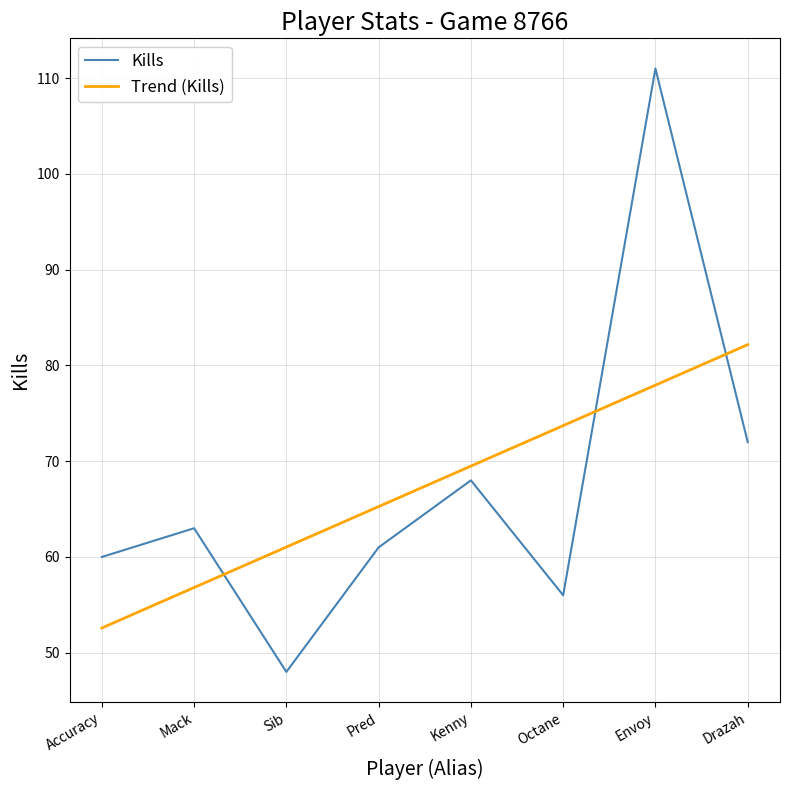

Rank the series by their maximum value, from lowest to highest.

Trend (Kills), Kills